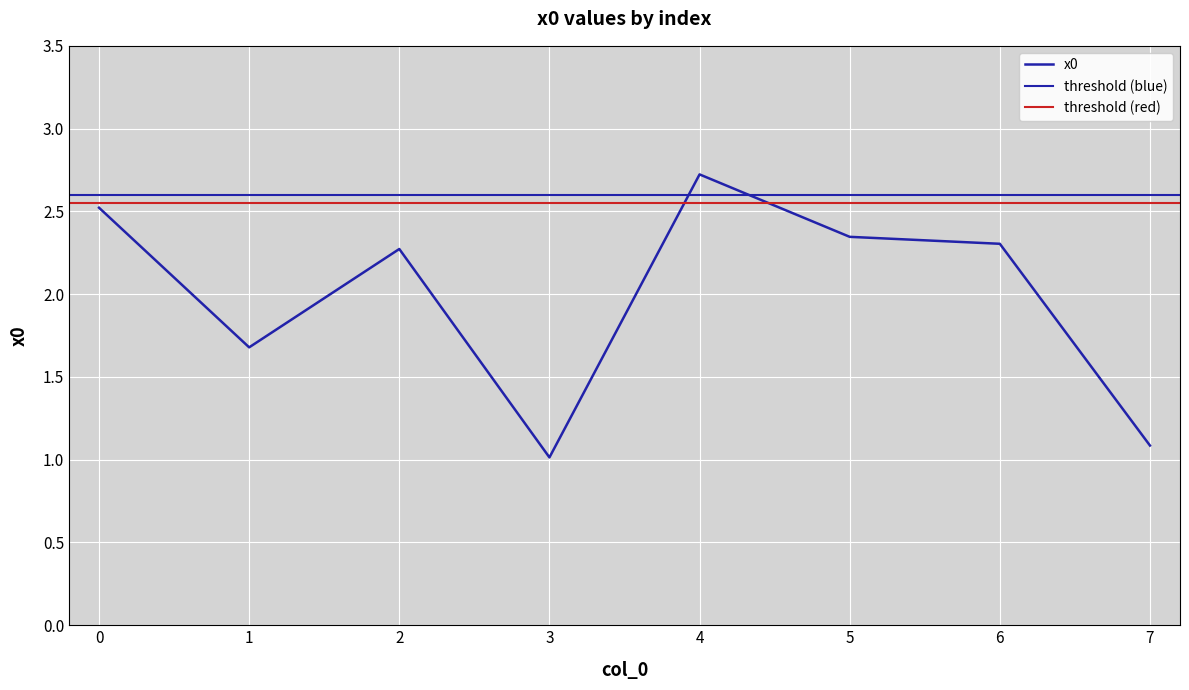

Which label corresponds to the smallest value in the chart?

3